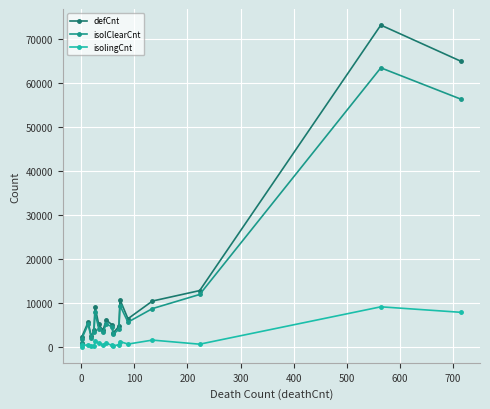

What is the average value of the isolClearCnt series?

11179